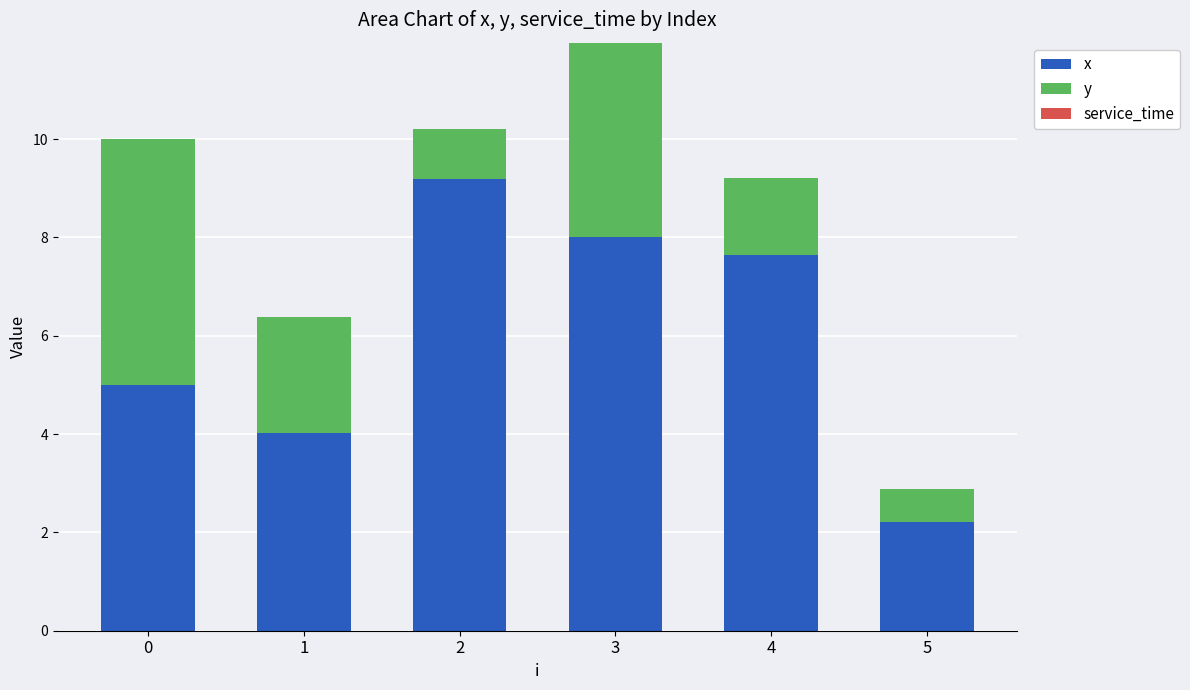

Is it true that x equals 4.0 at 1?

True